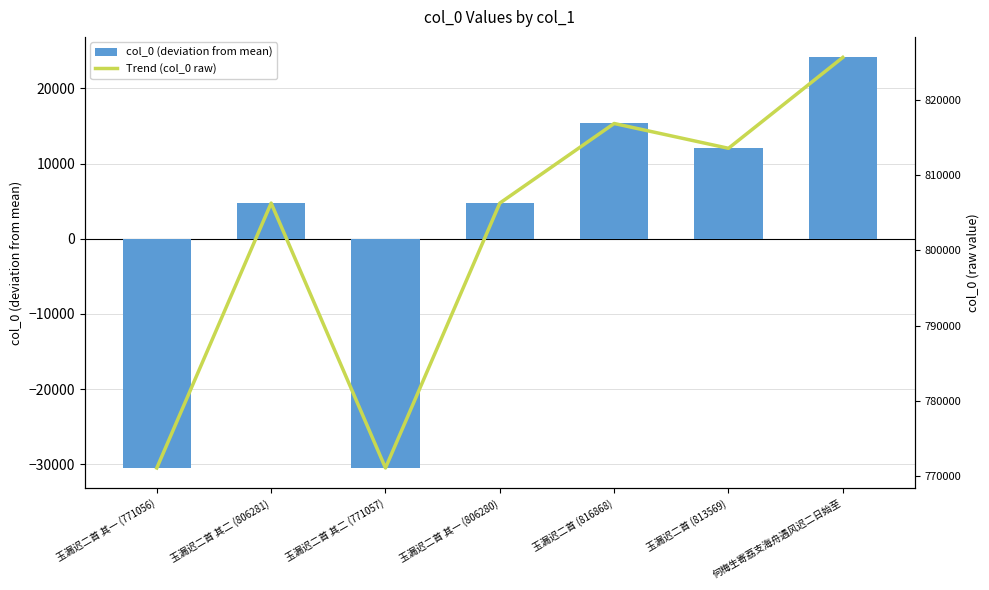

Rank the series by their average value, from lowest to highest.

col_0 (deviation from mean), Trend (col_0 raw)